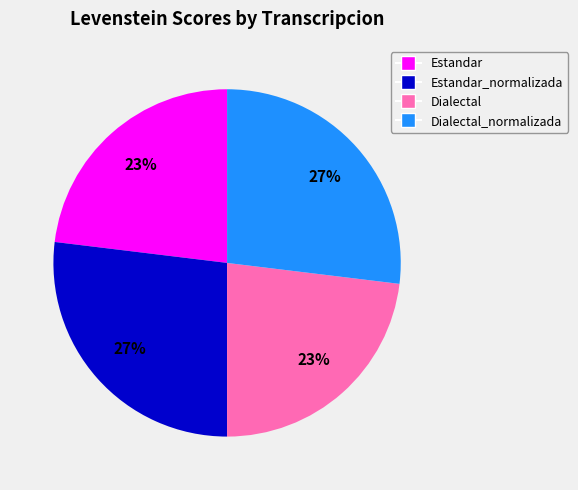

Does Estandar_normalizada represent more than half of the total?

No